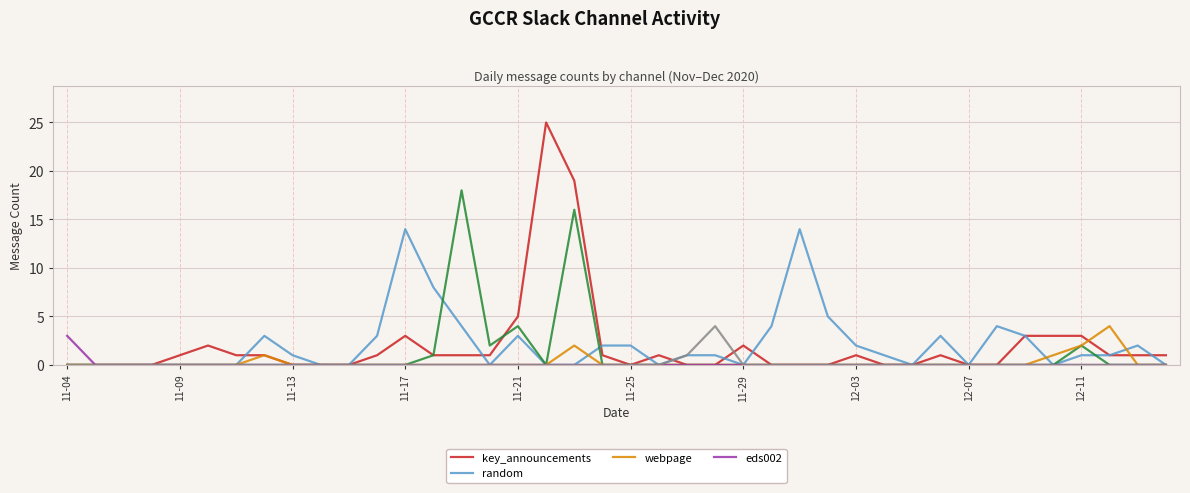

Which series has the largest total across all categories?

random